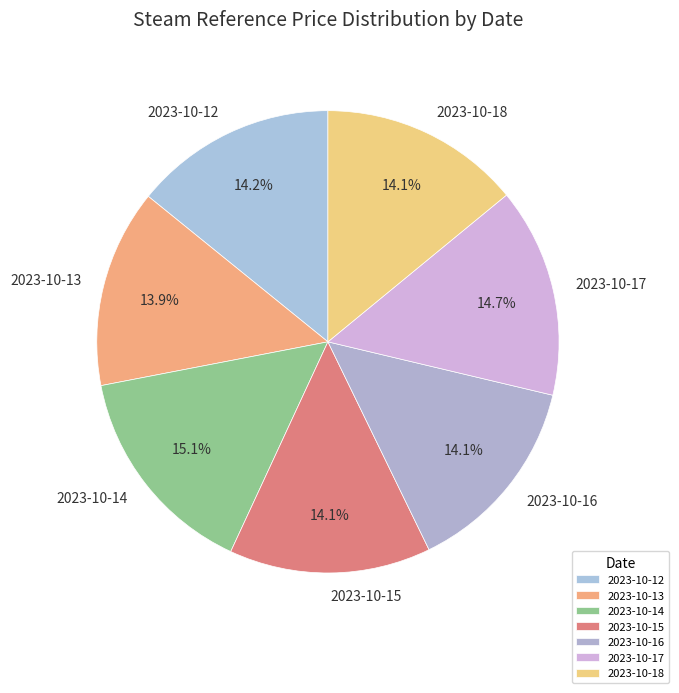

Combined, what portion of the pie is 2023-10-17 and 2023-10-16?

28.7%